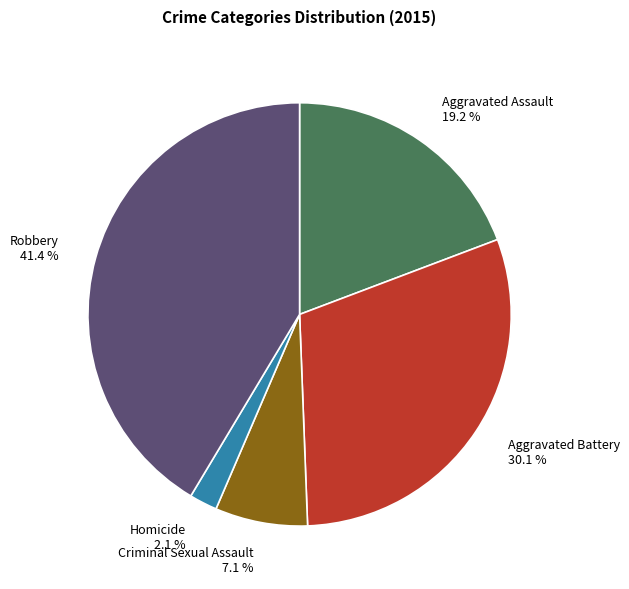

What is the ratio of the value at Homicide to the value at Robbery?

0.1